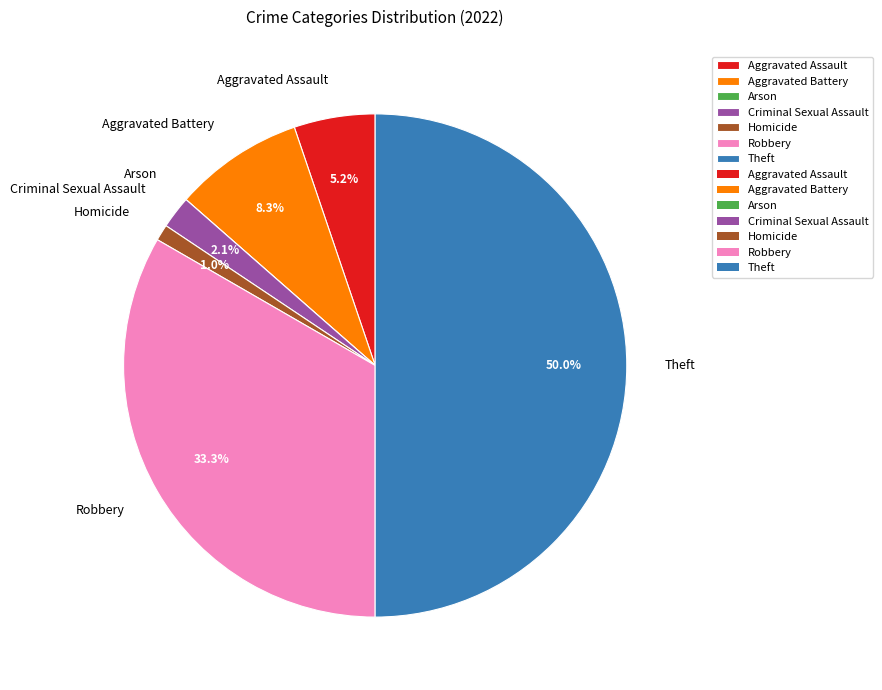

What percentage do Criminal Sexual Assault and Aggravated Battery together represent?

10.4%